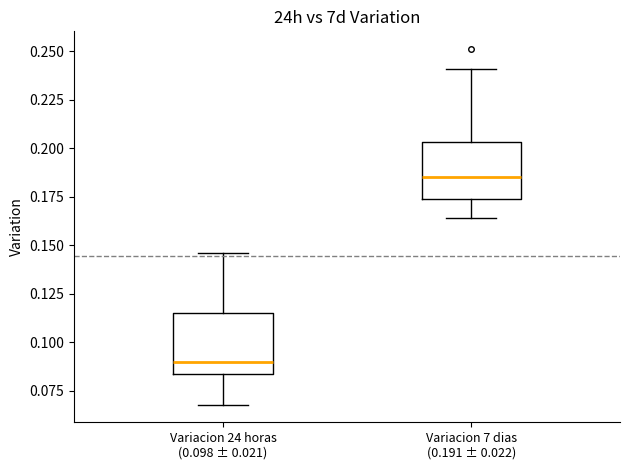

Reading left to right, read every box against the y-axis: the position of its median line, the range the box covers, and the ends of its whiskers. The values are not printed on the chart, so give them approximately, as read against the axis.

Variacion 24 horas (0.098 ± 0.021): median 0.090, box 0.085 to 0.115, whiskers 0.070 to 0.145
Variacion 7 dias (0.191 ± 0.022): median 0.185, box 0.175 to 0.205, whiskers 0.165 to 0.240